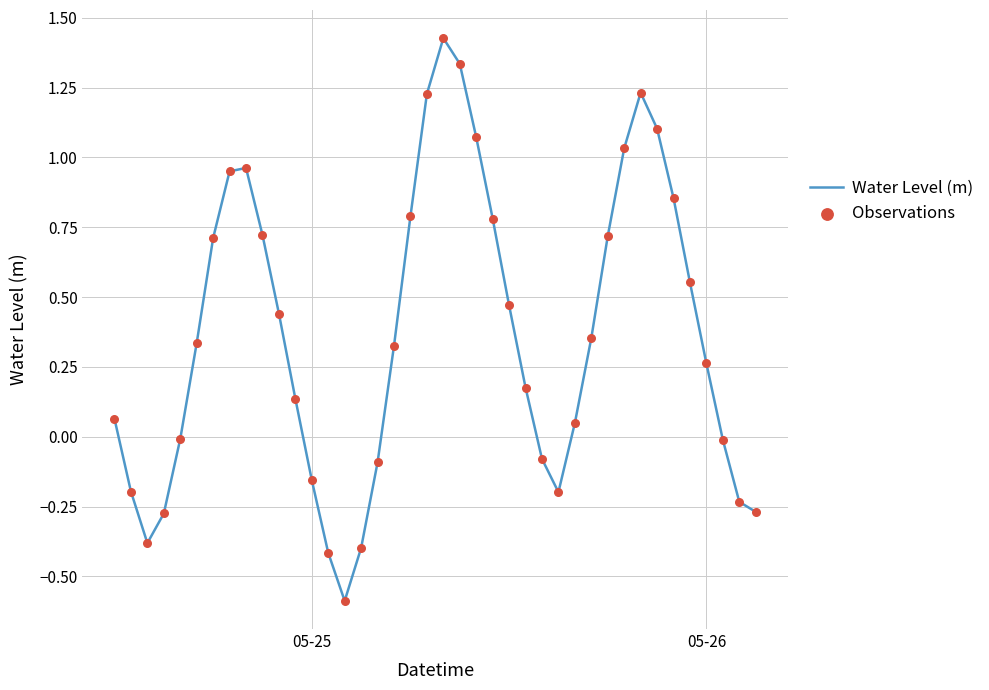

What is the smallest value displayed?

-0.6